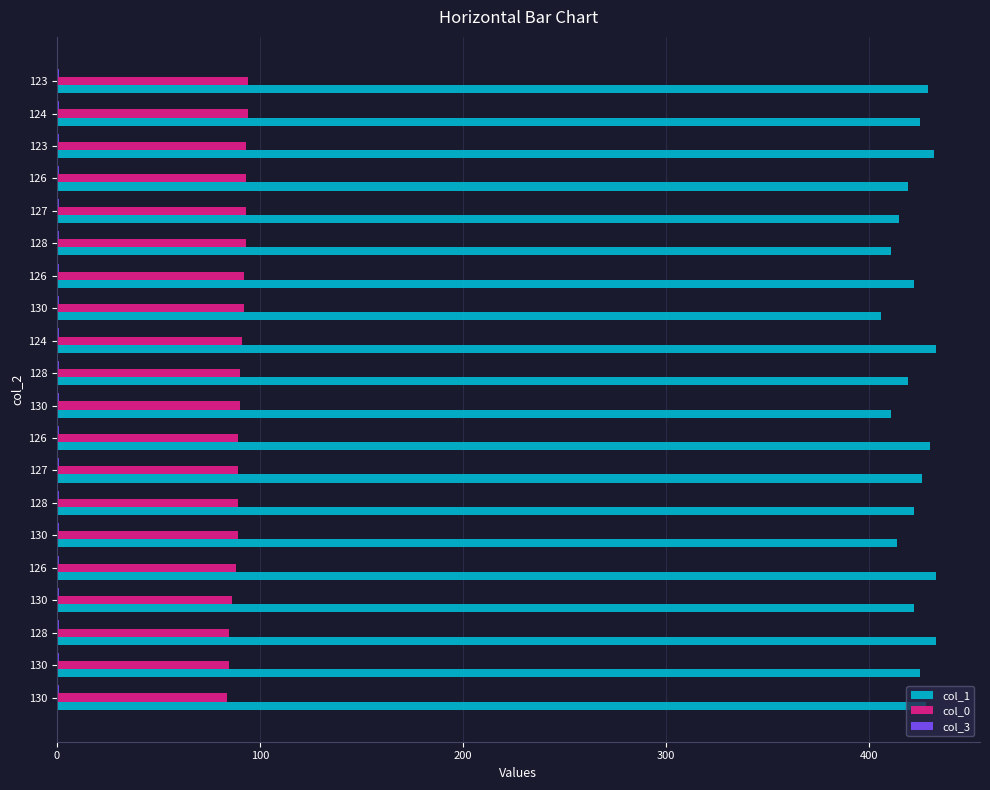

Count the number of data series in this chart.

3